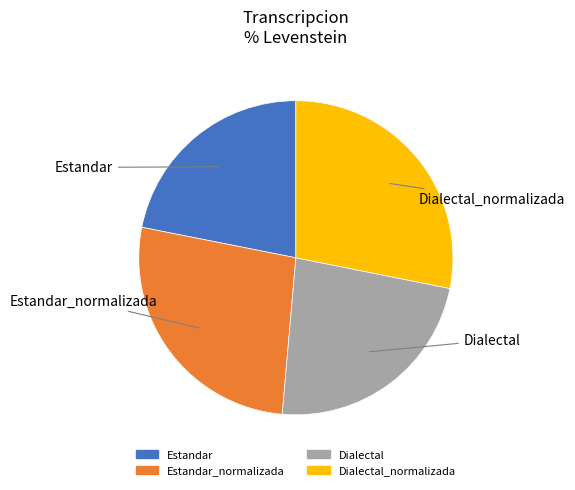

Is there a majority slice in this chart?

No